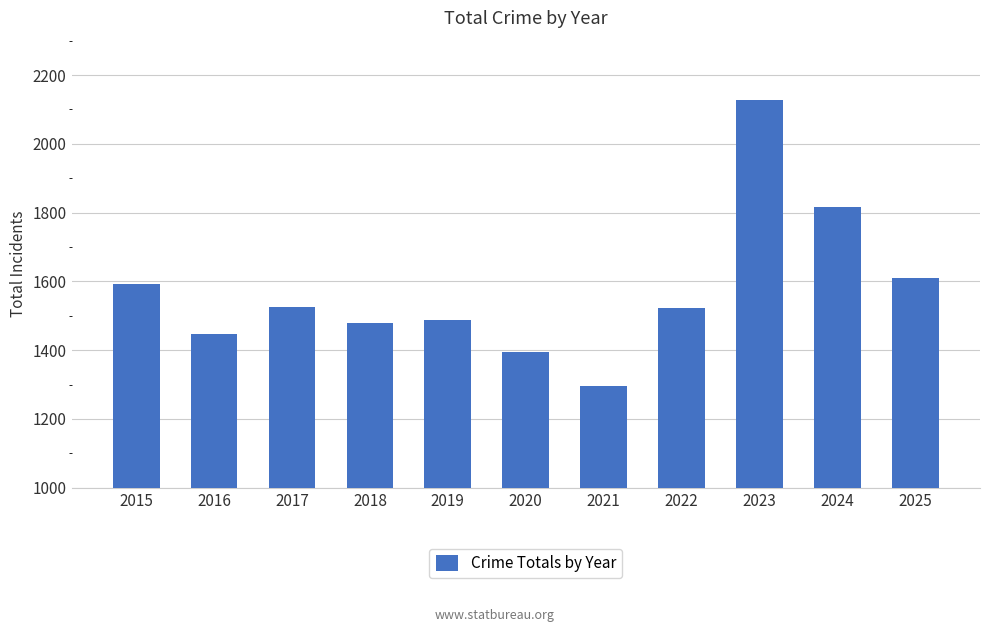

How many data points are less than 1522?

5